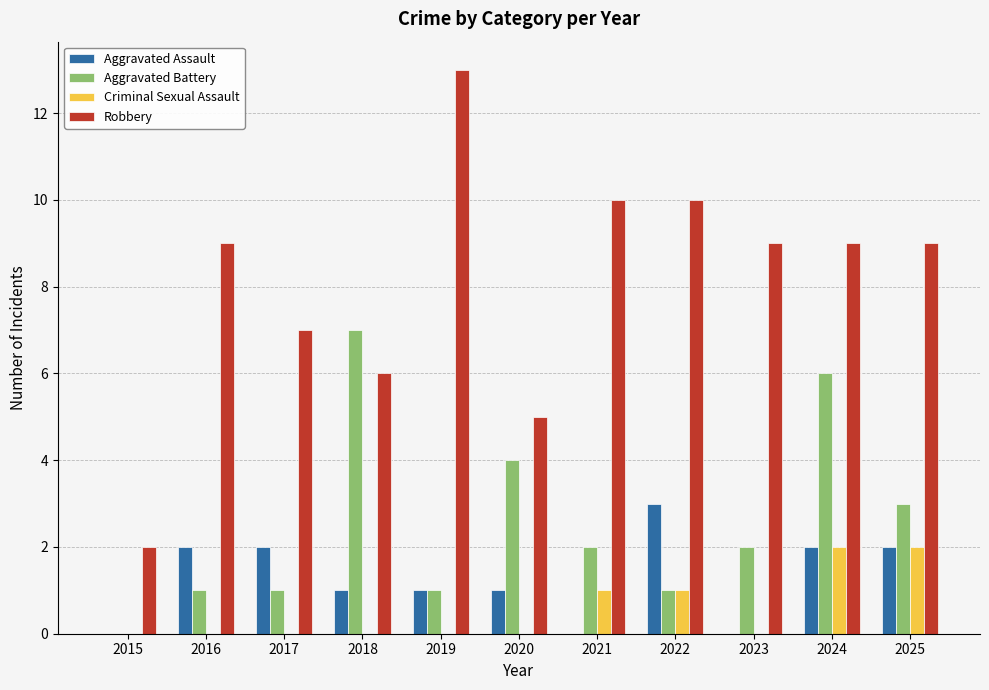

True or false: Aggravated Assault has a value of 2 at 2018.

False